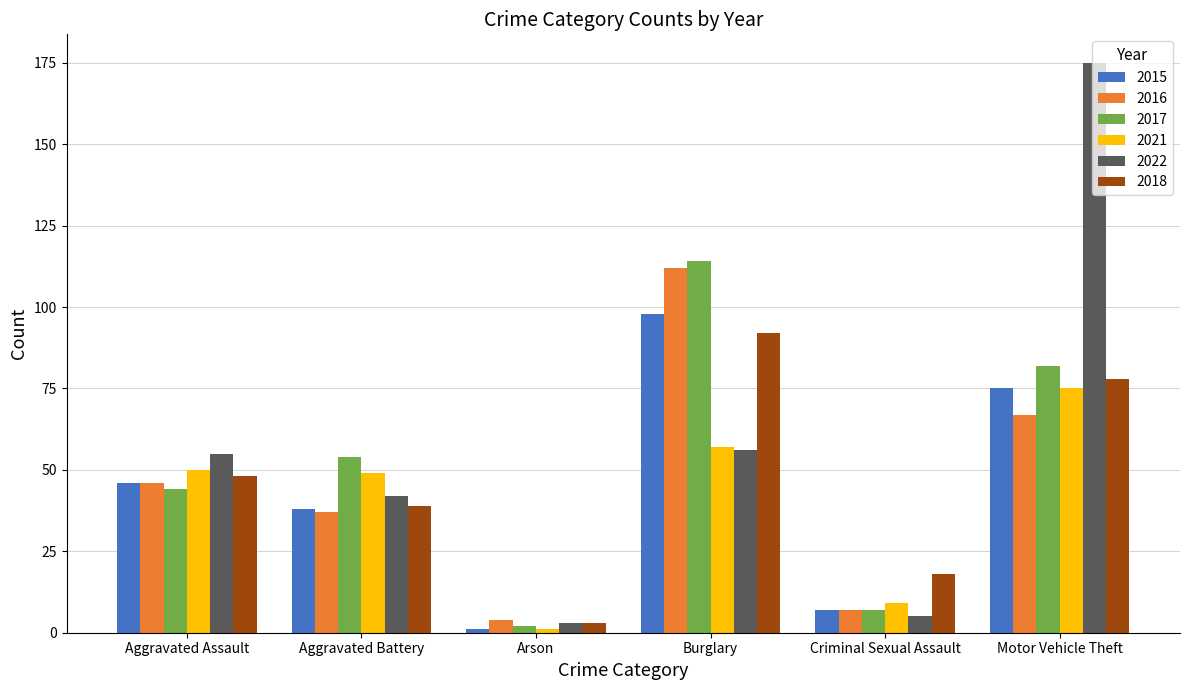

Which label corresponds to the smallest value in the chart?

Arson